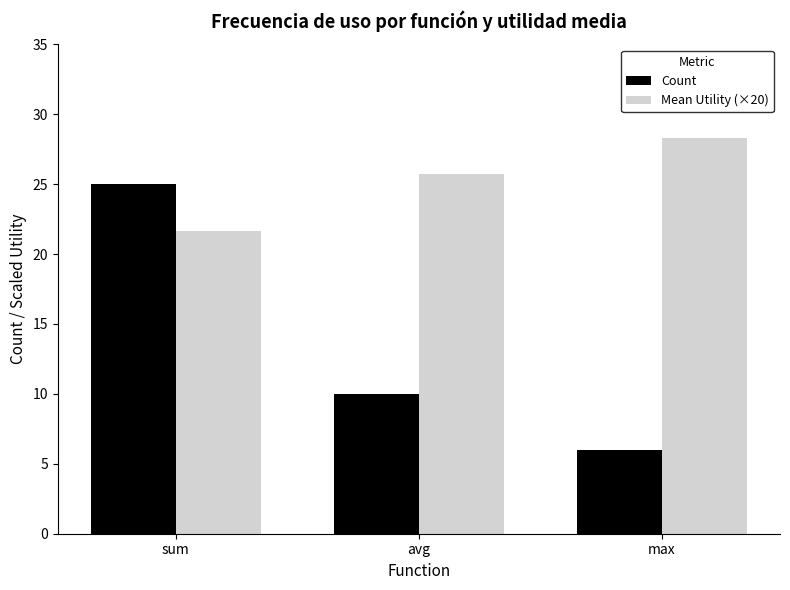

Is it true that Mean Utility (×20) equals 13.3 at avg?

False